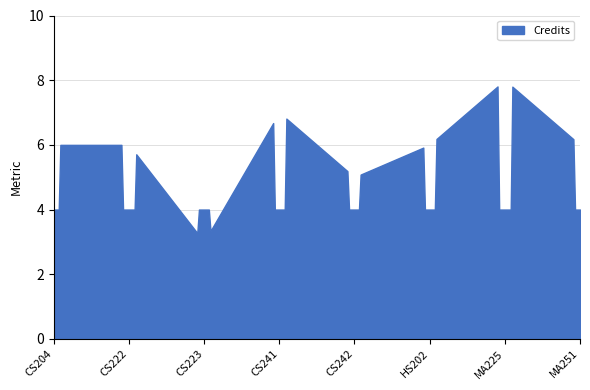

What position from the right is MA225?

2